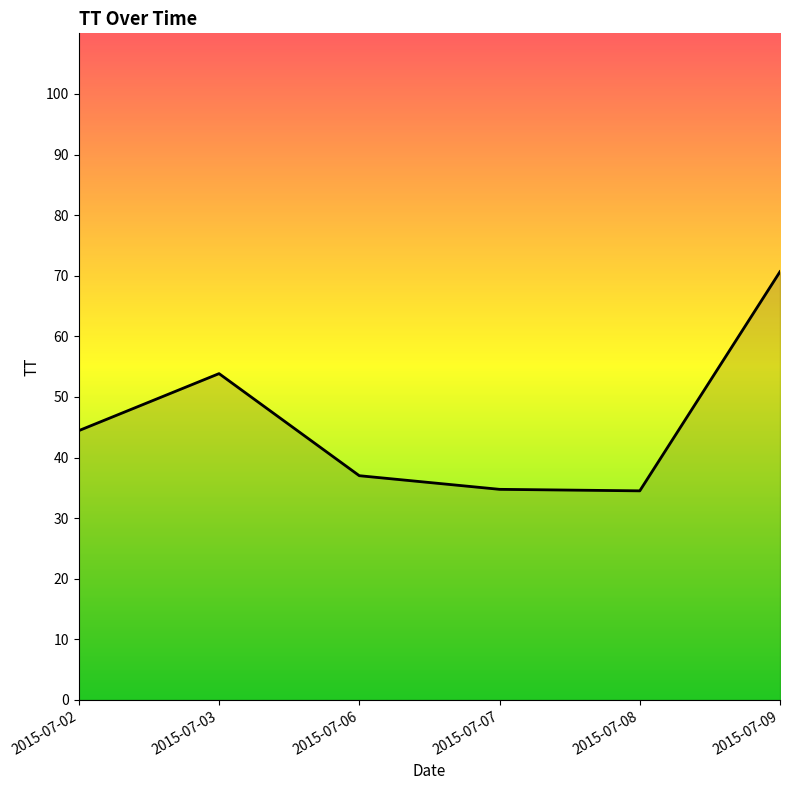

What is the greatest value displayed?

70.7